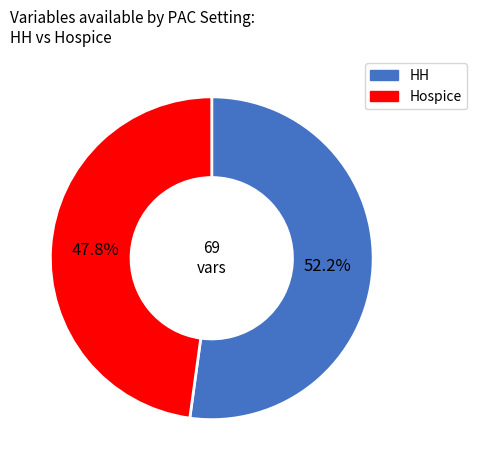

What is the largest slice in the pie chart?

HH